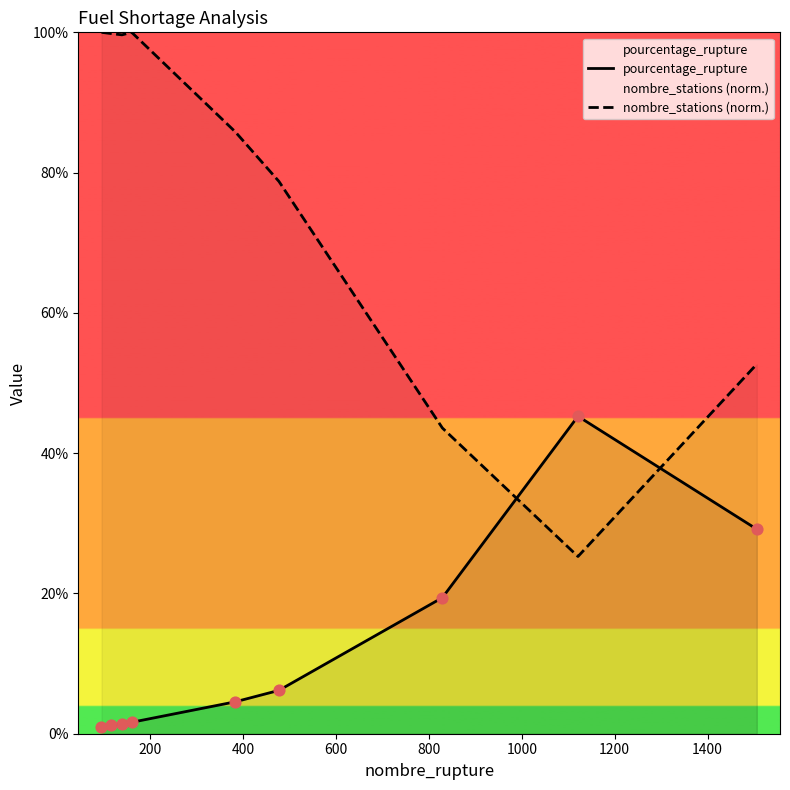

Which series has the widest spread of Y values?

nombre_stations (norm.)